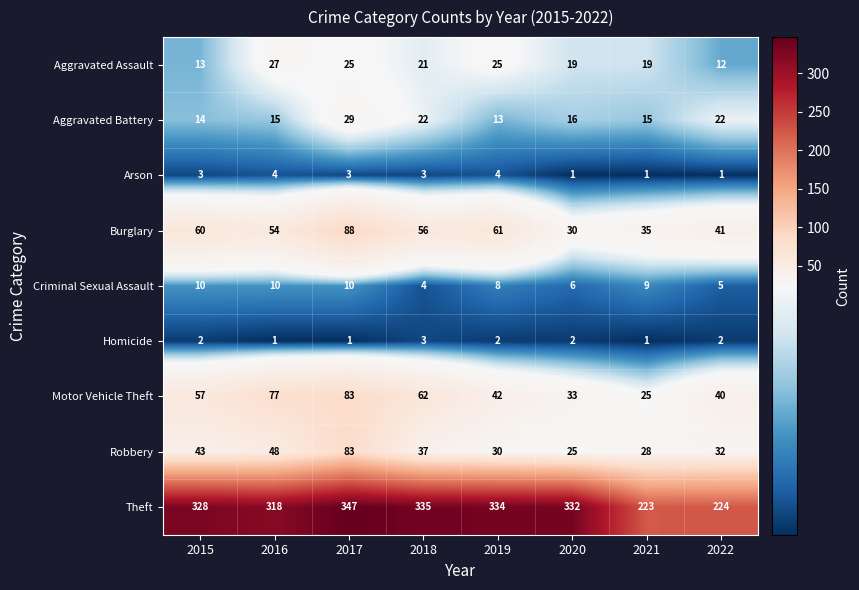

Is it true that Arson equals 3 at 2015?

True